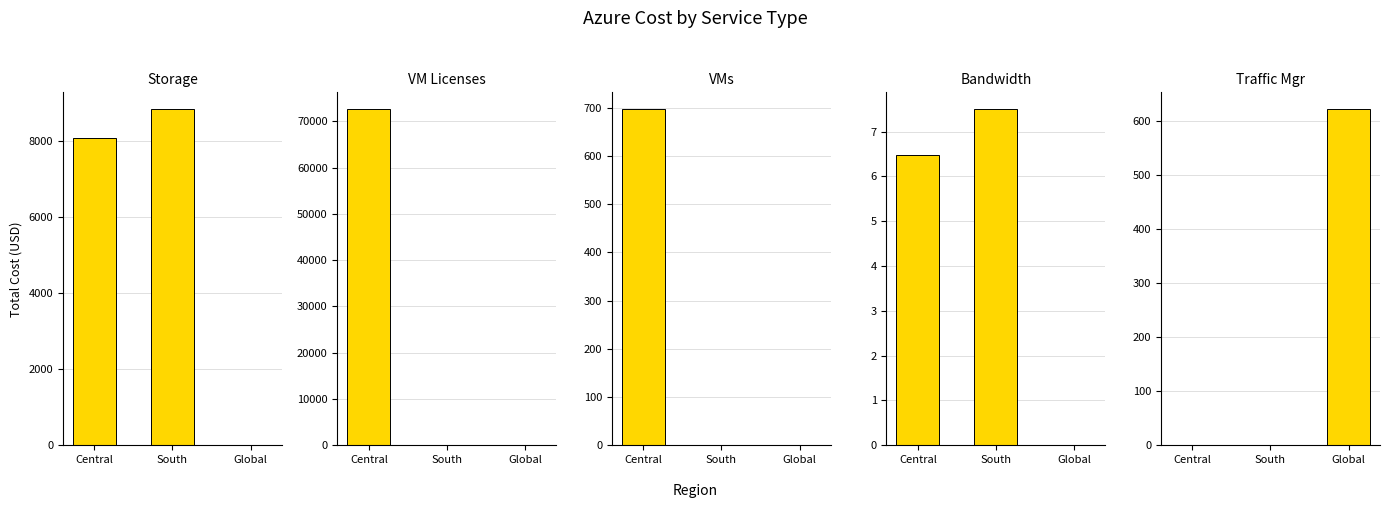

Are the bars horizontal?

No